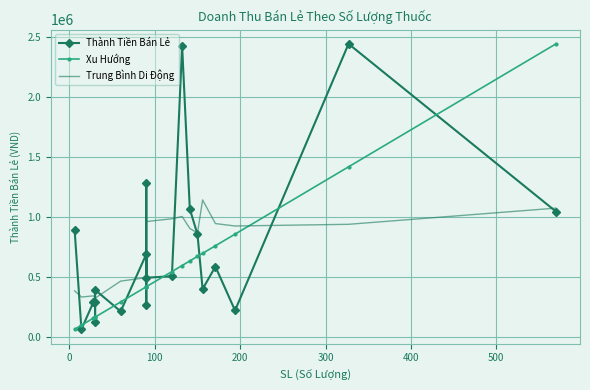

At how many categories does at least one series exceed 927919?

10